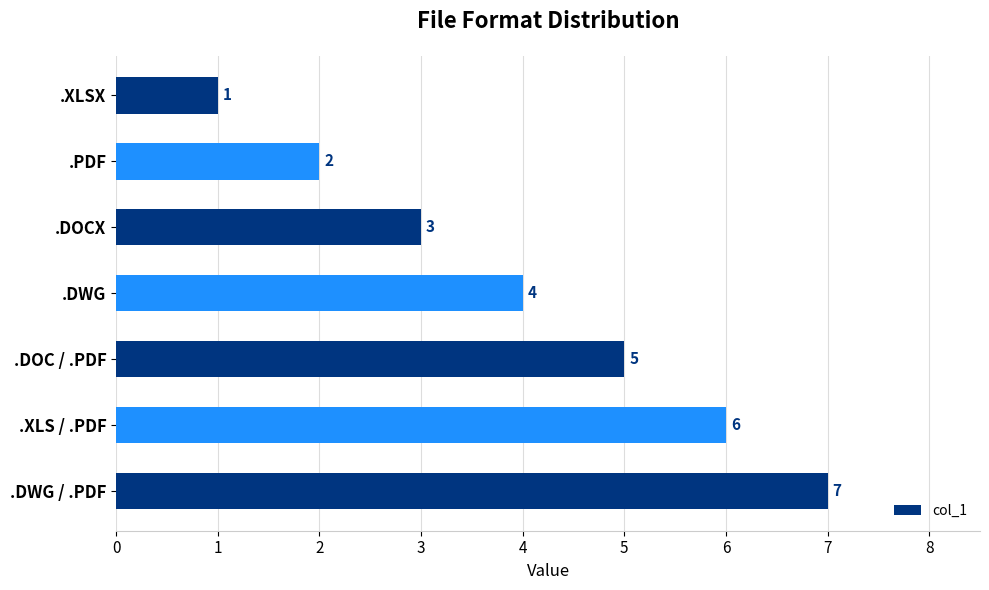

What is the sum of all values?

28